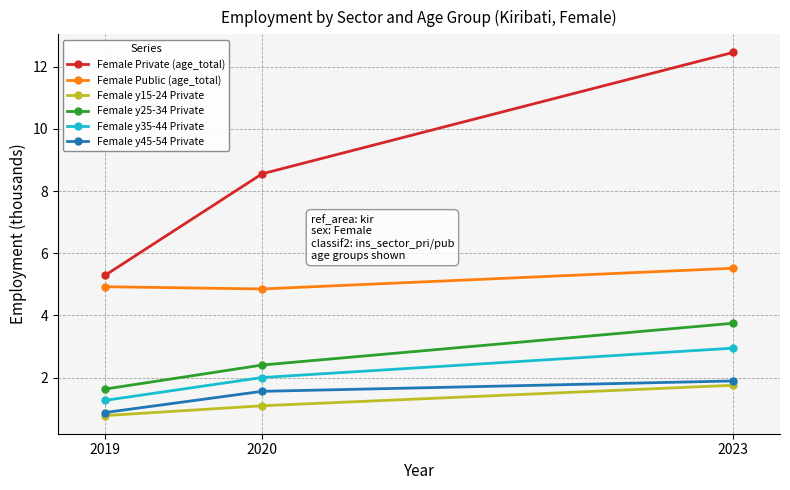

What is the spread (max minus min) of values at 2019?

4.5